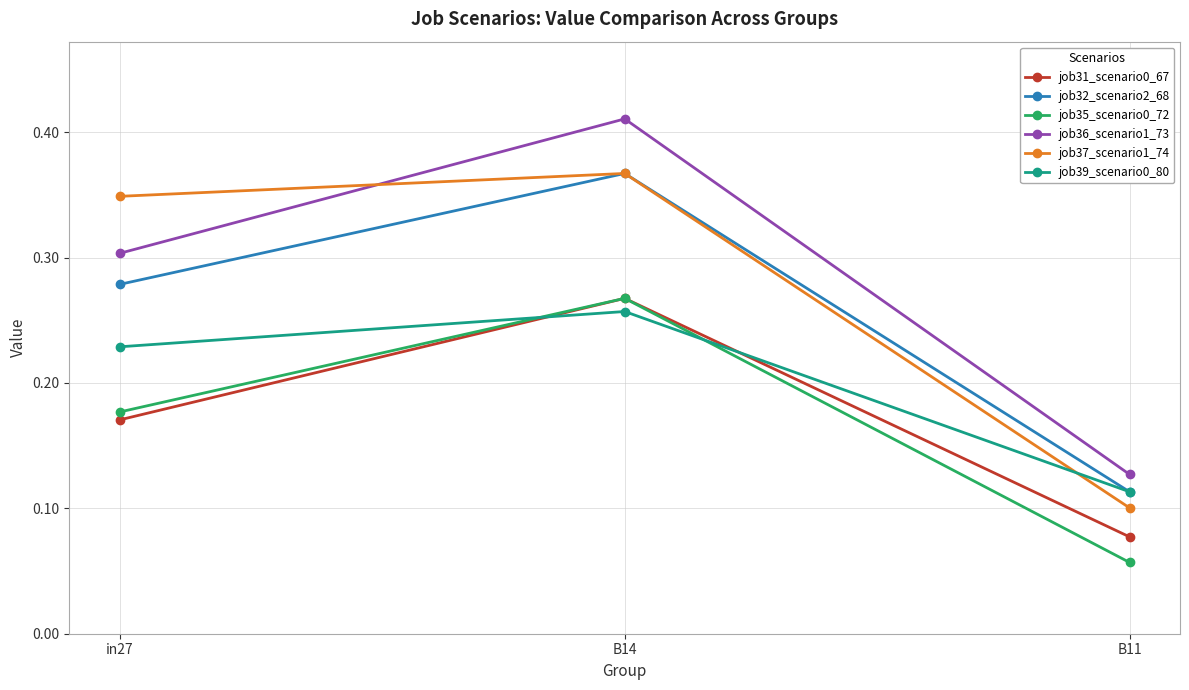

Which series has the largest range (max minus min)?

job36_scenario1_73